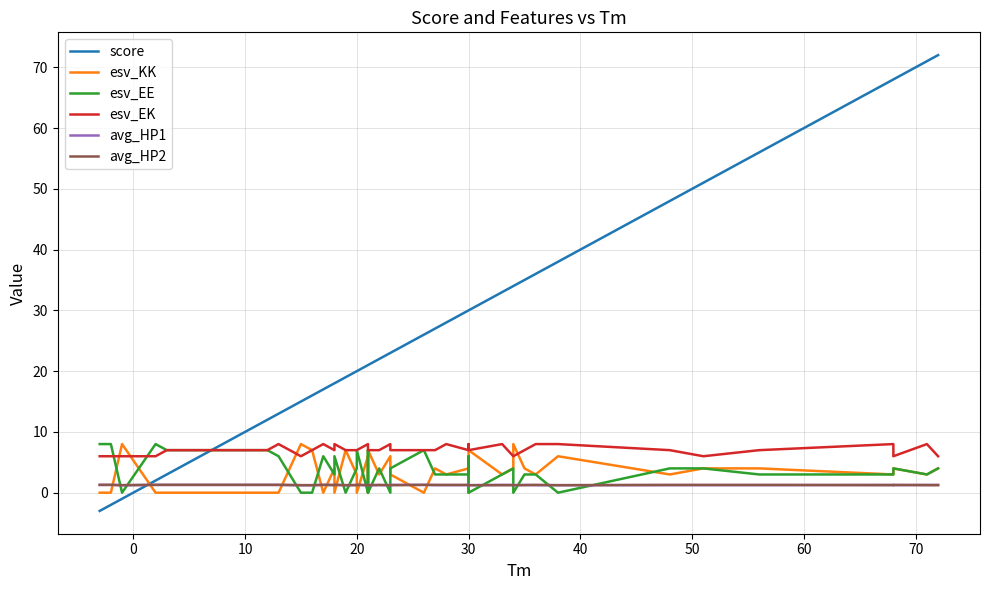

Reading left to right, extract all data points from this chart.

score: -3.0	-2.0	-1.0	2.0	3.0	12.0	13.0	15.0	16.0	17.0	18.0	18.0	19.0	20.0	20.0	21.0	21.0	21.0	22.0	23.0	23.0	26.0	27.0	28.0	30.0	30.0	30.0	33.0	34.0	34.0	35.0	36.0	38.0	48.0	51.0	56.0	68.0	68.0	71.0	72.0
esv_KK: 0.0	0.0	8.0	0.0	0.0	0.0	0.0	8.0	7.0	0.0	4.0	0.0	7.0	3.0	0.0	6.0	0.0	7.0	3.0	6.0	3.0	0.0	4.0	3.0	4.0	0.0	7.0	3.0	4.0	8.0	4.0	3.0	6.0	3.0	4.0	4.0	3.0	4.0	3.0	4.0
esv_EE: 8.0	8.0	0.0	8.0	7.0	7.0	6.0	0.0	0.0	6.0	3.0	6.0	0.0	4.0	7.0	0.0	7.0	0.0	4.0	0.0	4.0	7.0	3.0	3.0	3.0	6.0	0.0	3.0	4.0	0.0	3.0	3.0	0.0	4.0	4.0	3.0	3.0	4.0	3.0	4.0
esv_EK: 6.0	6.0	6.0	6.0	7.0	7.0	8.0	6.0	7.0	8.0	7.0	8.0	7.0	7.0	7.0	8.0	7.0	7.0	7.0	8.0	7.0	7.0	7.0	8.0	7.0	8.0	7.0	8.0	6.0	6.0	7.0	8.0	8.0	7.0	6.0	7.0	8.0	6.0	8.0	6.0
avg_HP1: 1.3	1.3	1.2	1.3	1.3	1.3	1.3	1.2	1.2	1.3	1.3	1.3	1.2	1.3	1.3	1.2	1.3	1.2	1.2	1.2	1.3	1.3	1.2	1.2	1.2	1.3	1.2	1.3	1.3	1.2	1.3	1.2	1.2	1.2	1.2	1.2	1.3	1.2	1.3	1.3
avg_HP2: 1.3	1.3	1.2	1.3	1.3	1.3	1.3	1.2	1.2	1.3	1.2	1.3	1.2	1.2	1.3	1.2	1.3	1.2	1.3	1.2	1.2	1.3	1.3	1.3	1.3	1.3	1.2	1.2	1.2	1.2	1.2	1.3	1.2	1.3	1.3	1.3	1.2	1.3	1.2	1.2